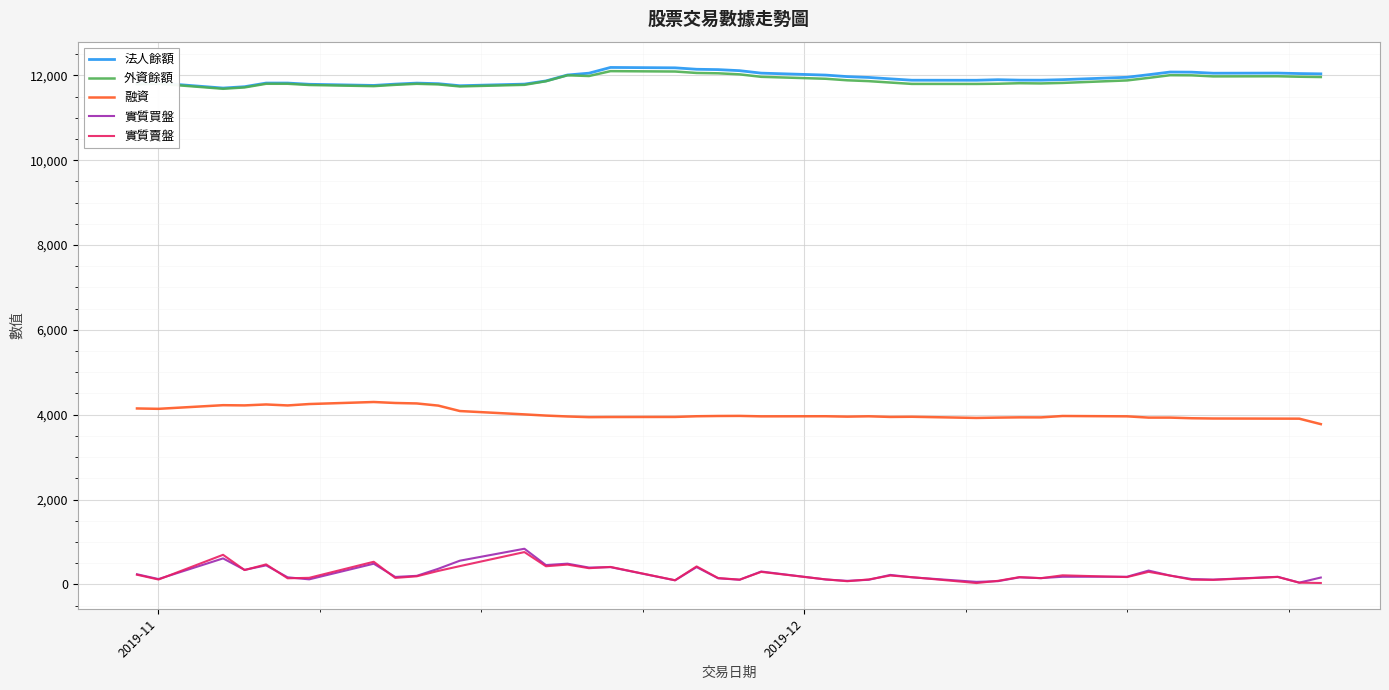

True or false: 融資 and 外資餘額 cross at least once.

False